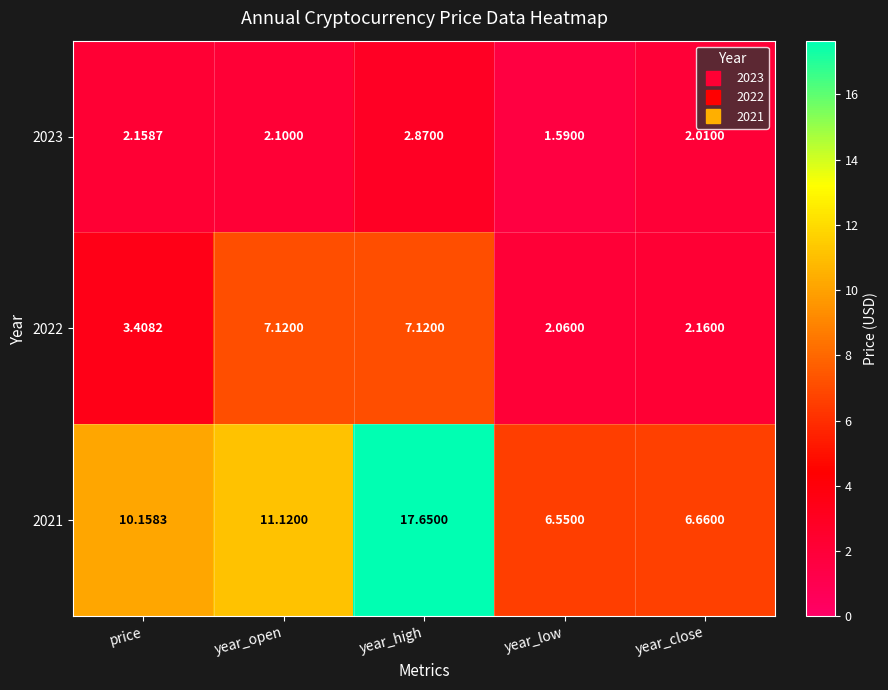

Which category has the lowest value in the 2023 series?

year_low